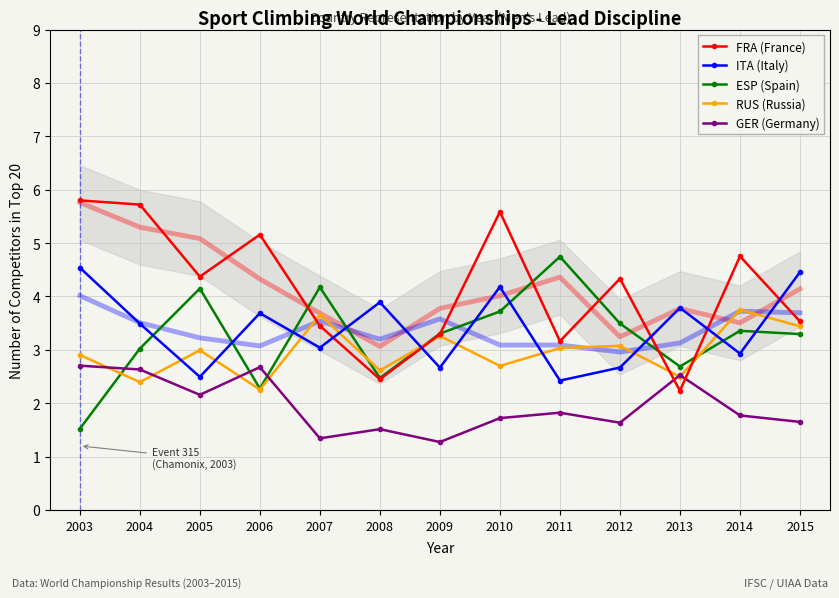

What is the sum of all ITA (Italy) values?

44.2